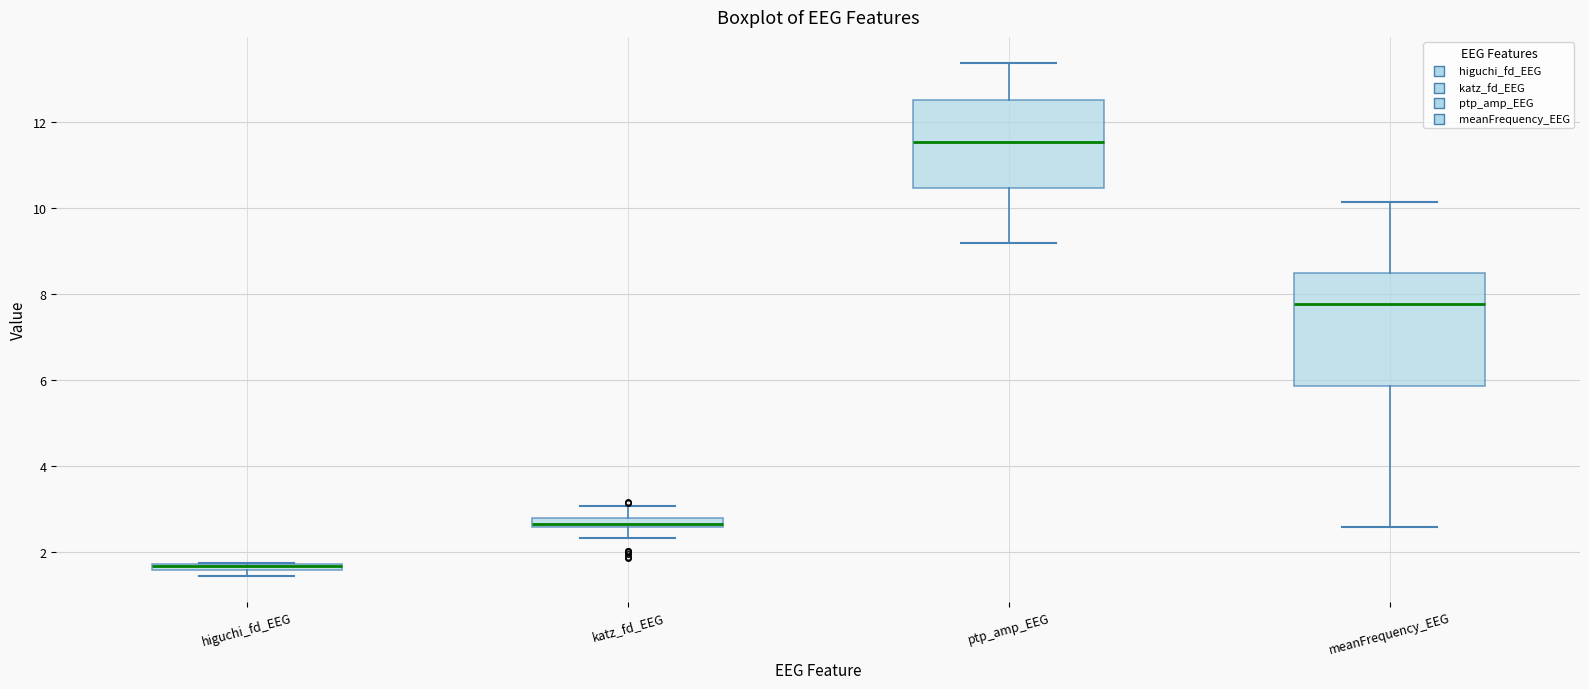

Which box is the tallest, from its lower edge to its upper edge?

meanFrequency_EEG